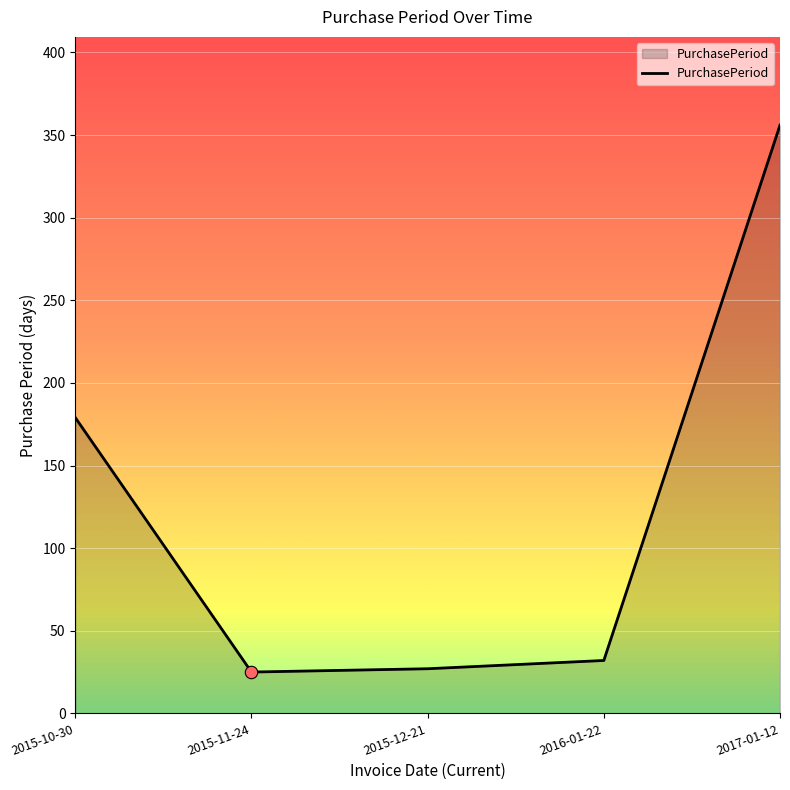

Approximately how many times larger is the value at 2015-11-24 compared to 2015-12-21?

0.9